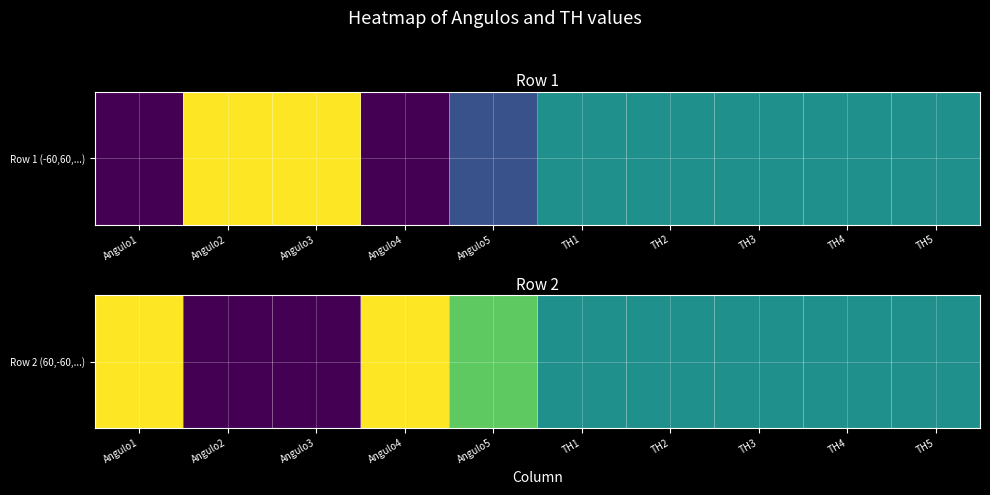

The value at TH2 is 0.1. True or false?

False